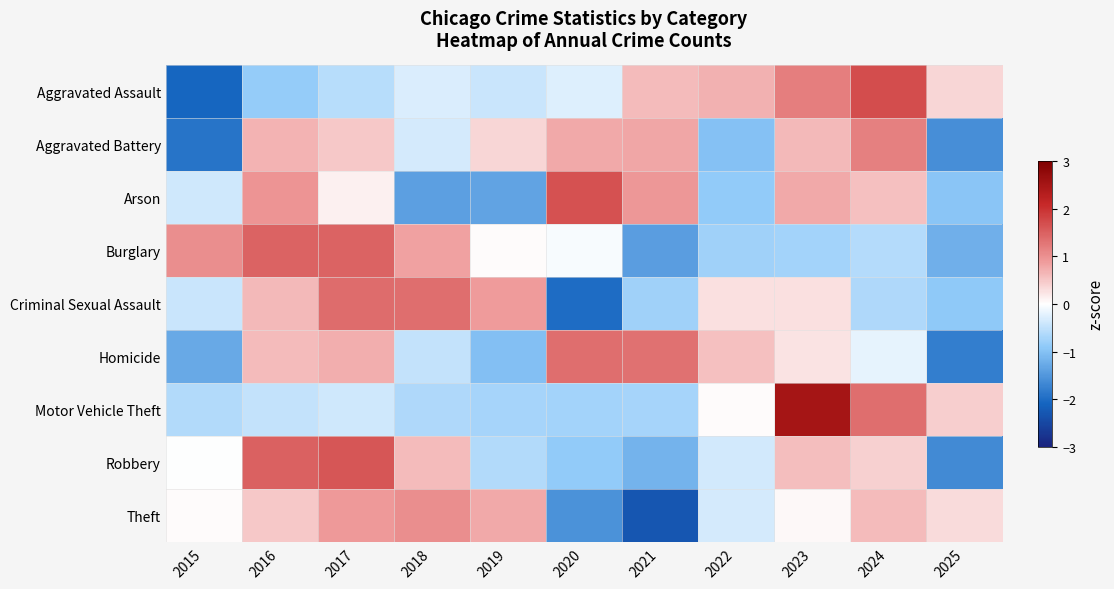

What is the maximum value shown in the chart?

2.5